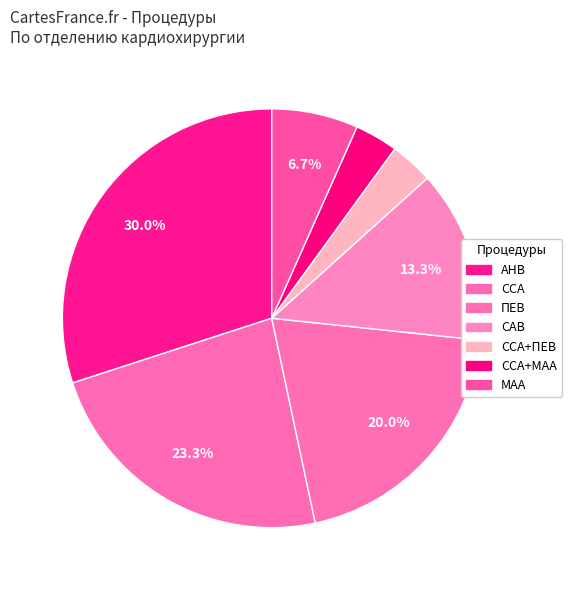

How many segments does this pie chart have?

7